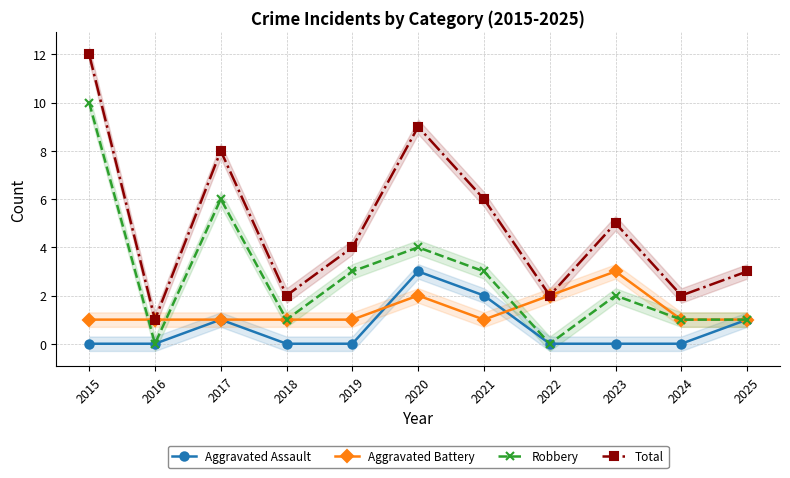

Count the number of categories in the chart.

11